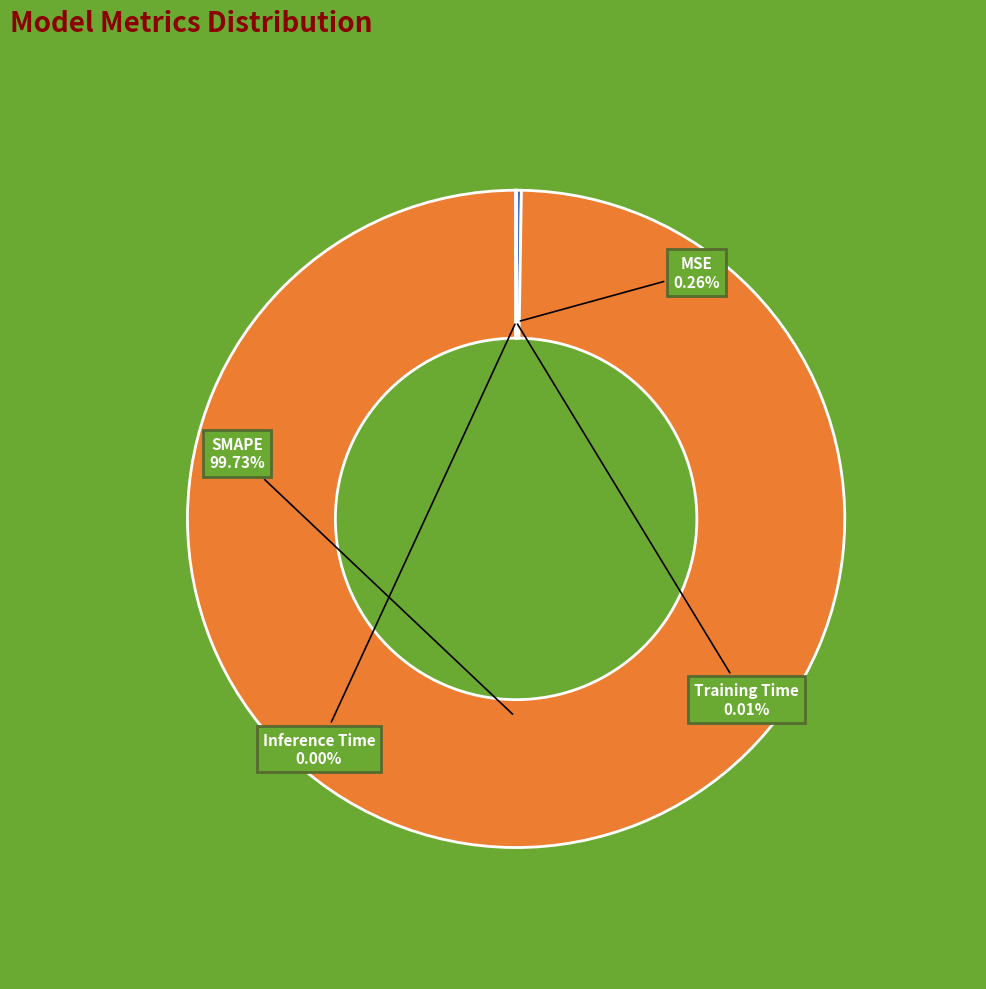

To the nearest percent, what is the average slice percentage?

25%